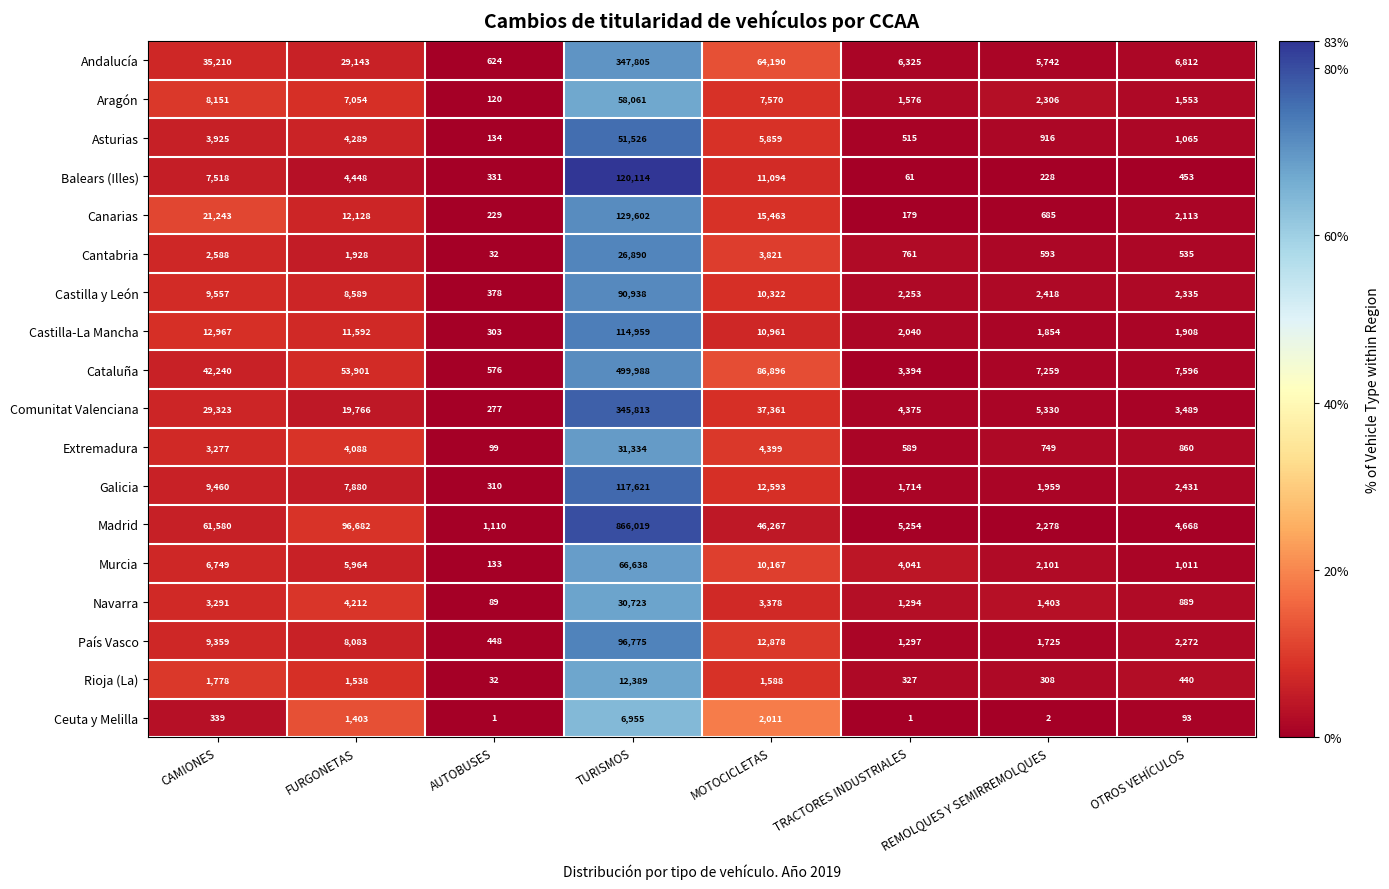

What is the sum of all Comunitat Valenciana values?

445734